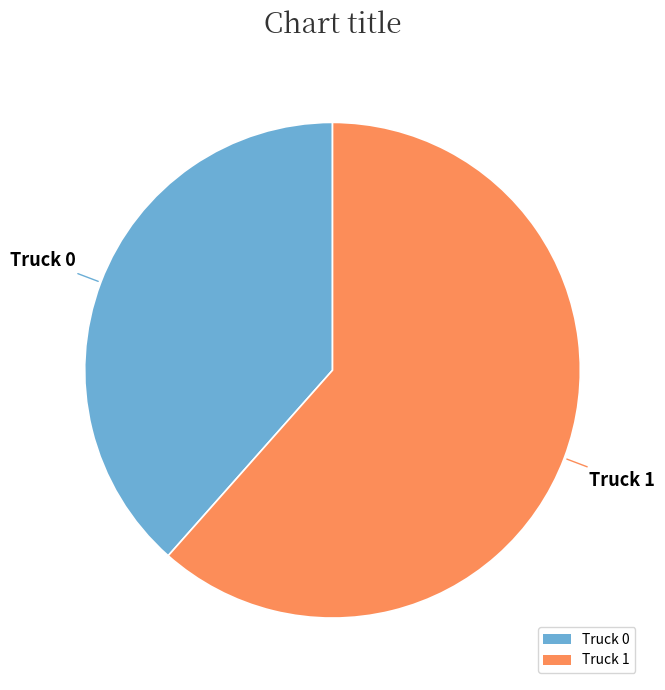

Which category has the smallest portion of the pie?

Truck 0